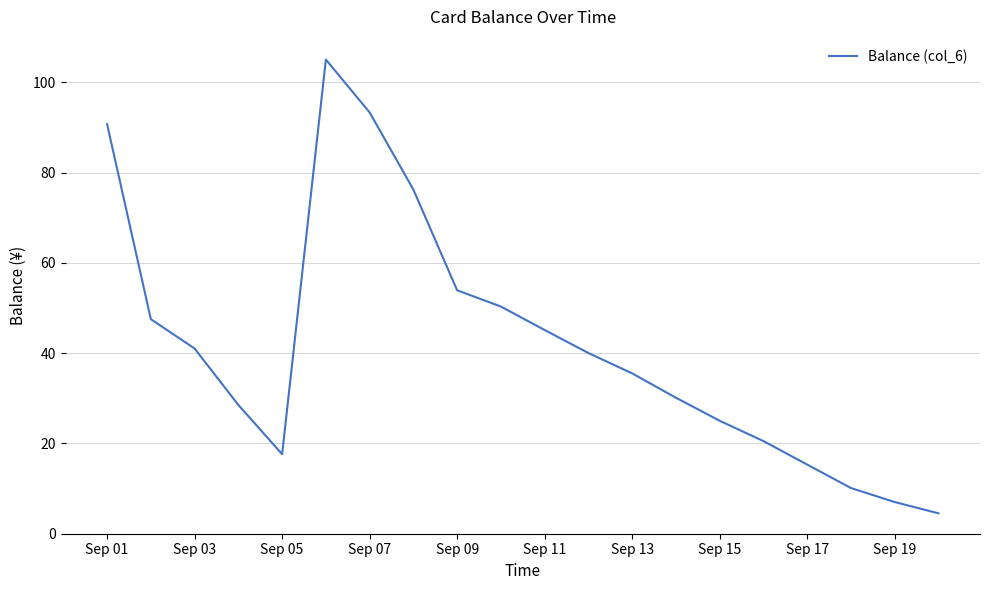

What is the greatest value displayed?

105.0